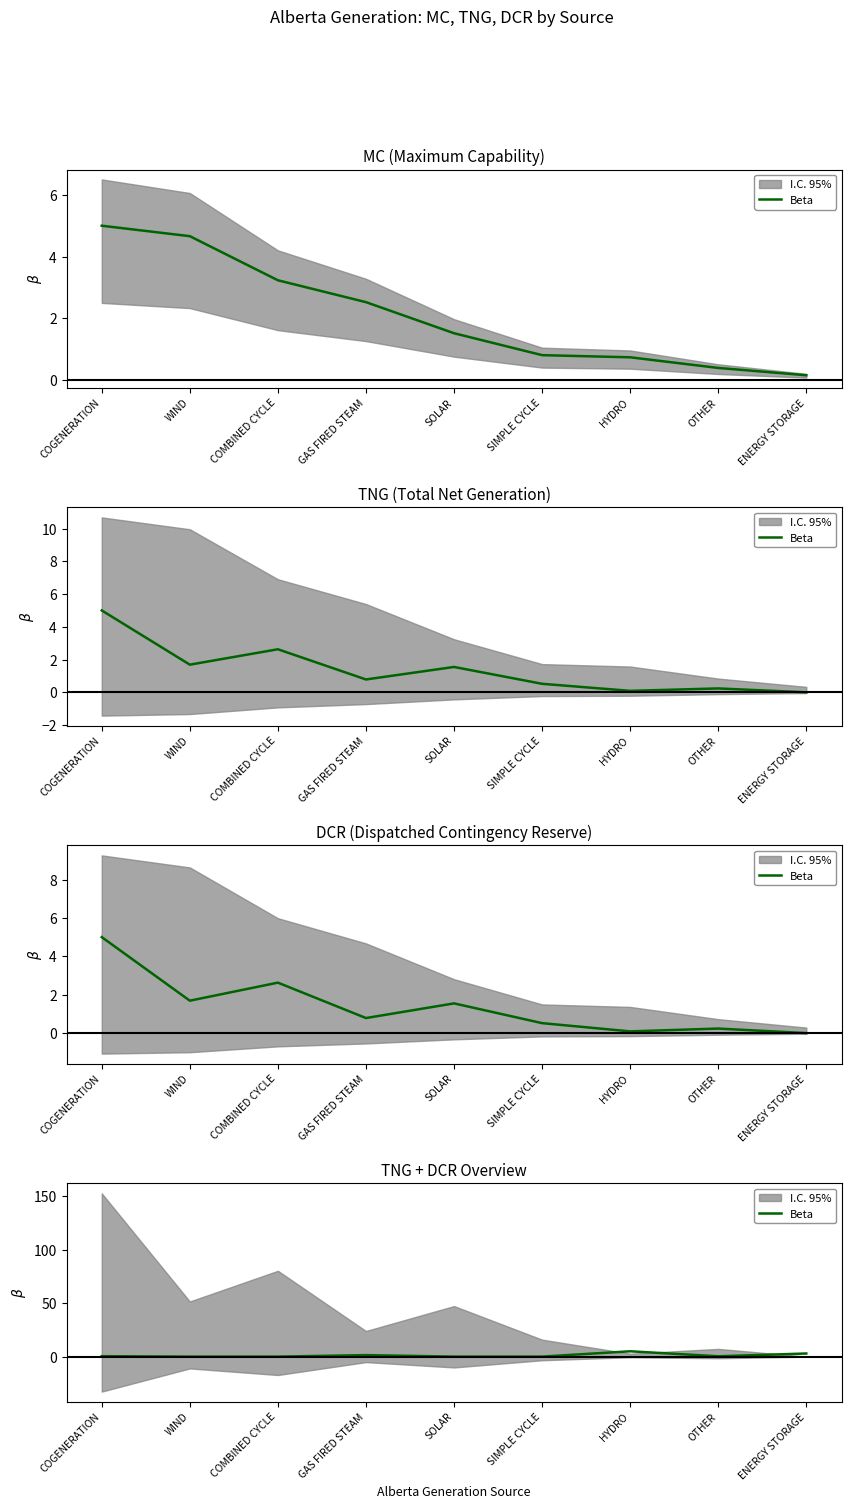

Is it true that the value at SIMPLE CYCLE is 2.8?

False